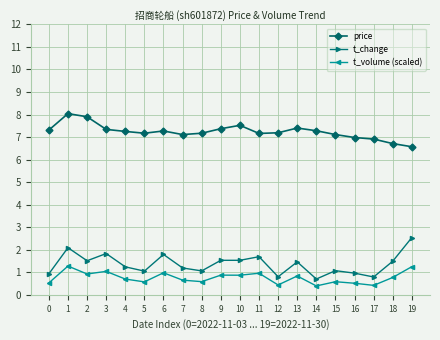

Which series has the largest range (max minus min)?

t_change